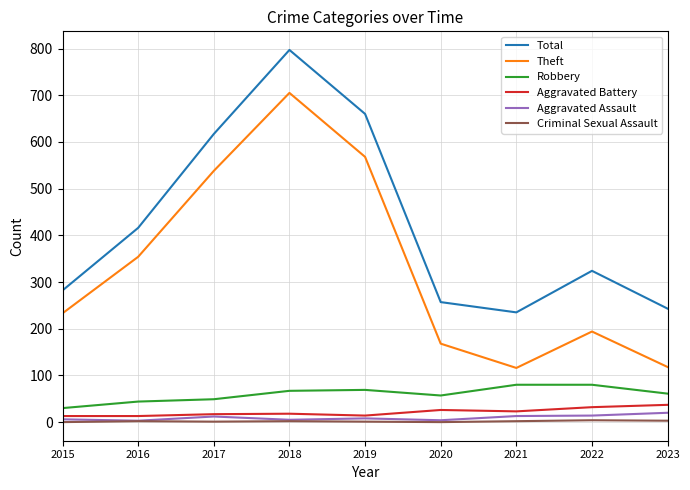

What is the minimum value for Total?

235